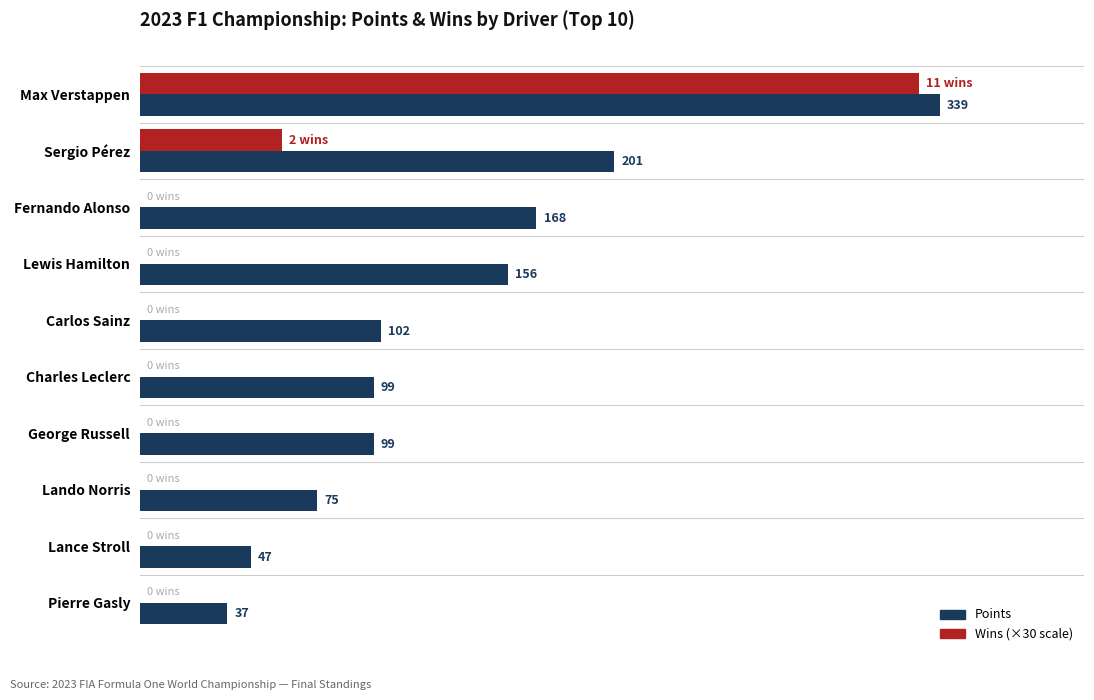

Which label corresponds to the largest value in the chart?

Max Verstappen